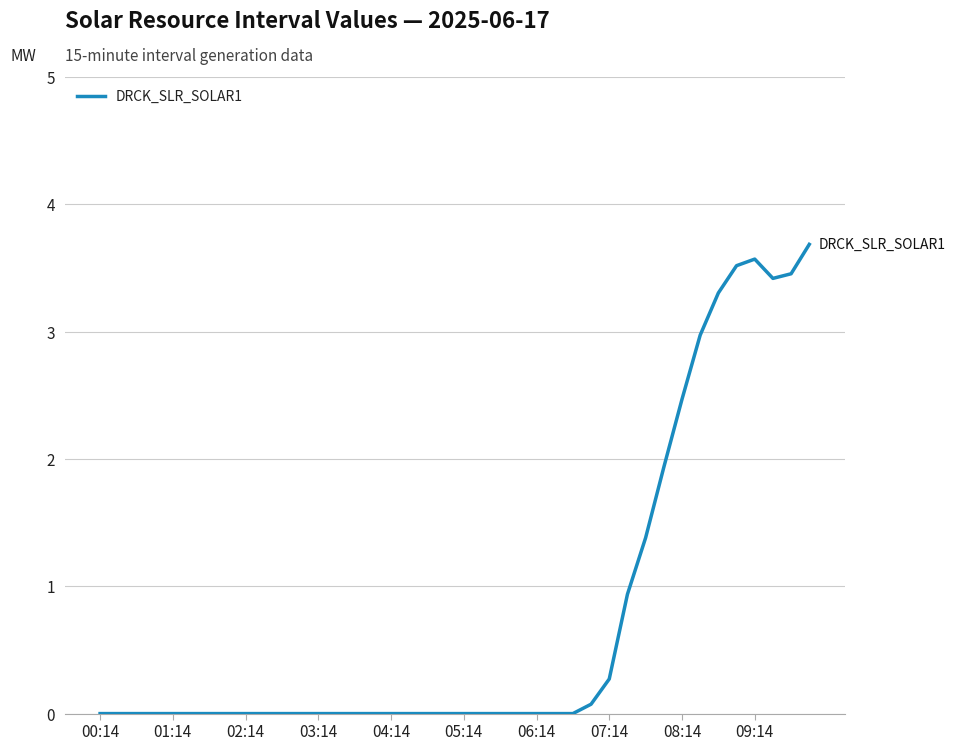

What is the greatest value displayed?

3.7